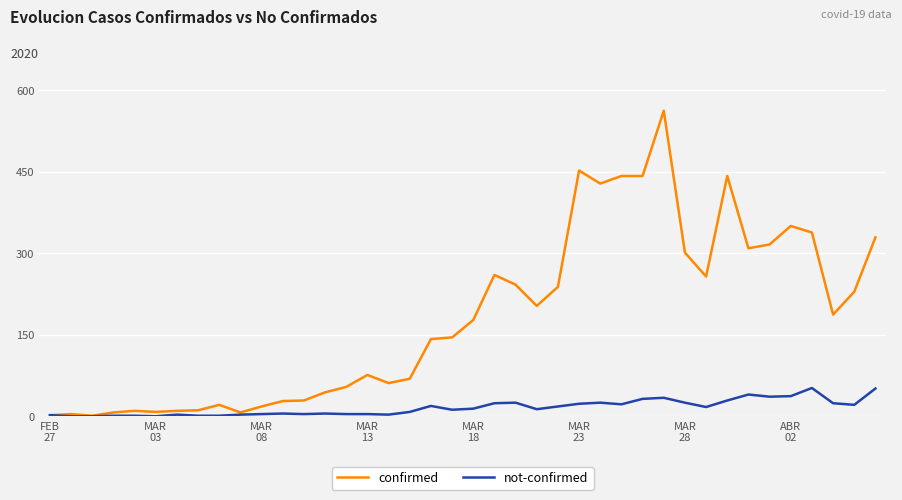

What is the maximum value for confirmed?

562